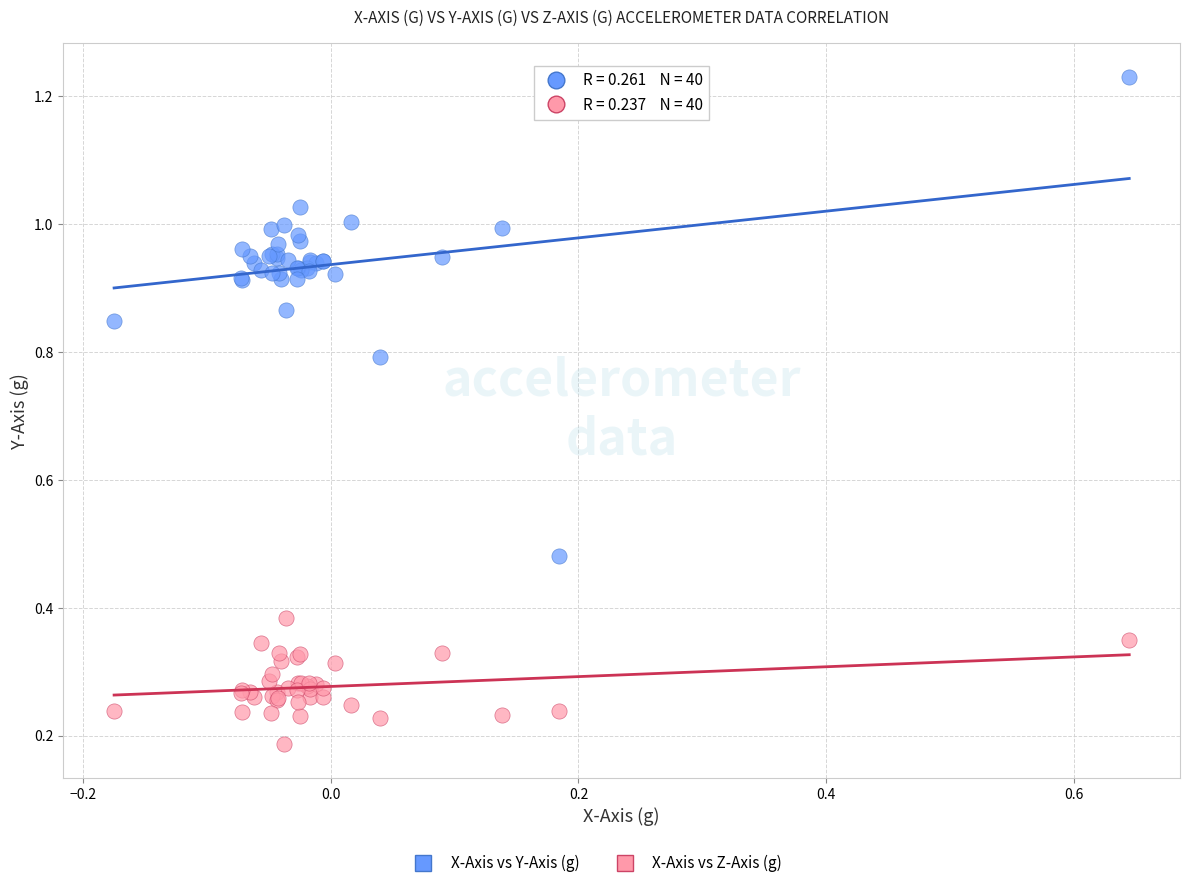

Which series contains the highest Y value?

X-Axis vs Y-Axis (g)